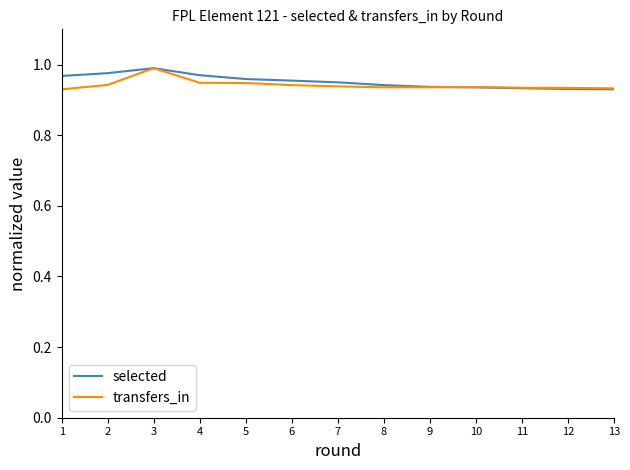

How many series are shown in this chart?

2